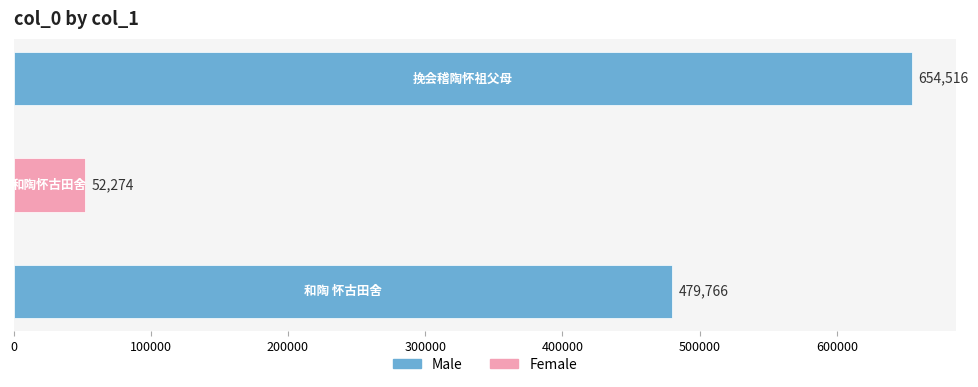

What is the smallest value displayed?

52274